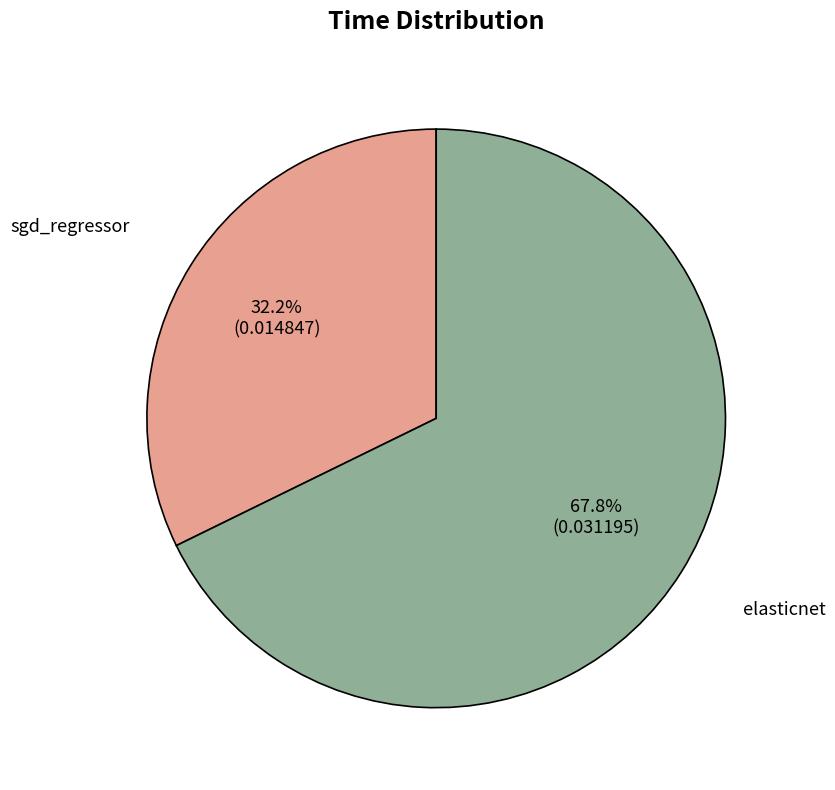

To the nearest percent, what is the difference between the largest and smallest slice percentages?

36%